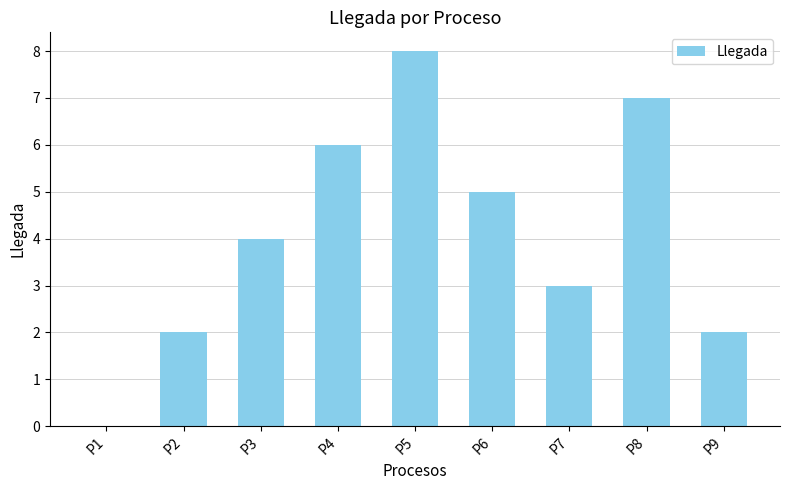

At which label is the value closest to 4?

P3